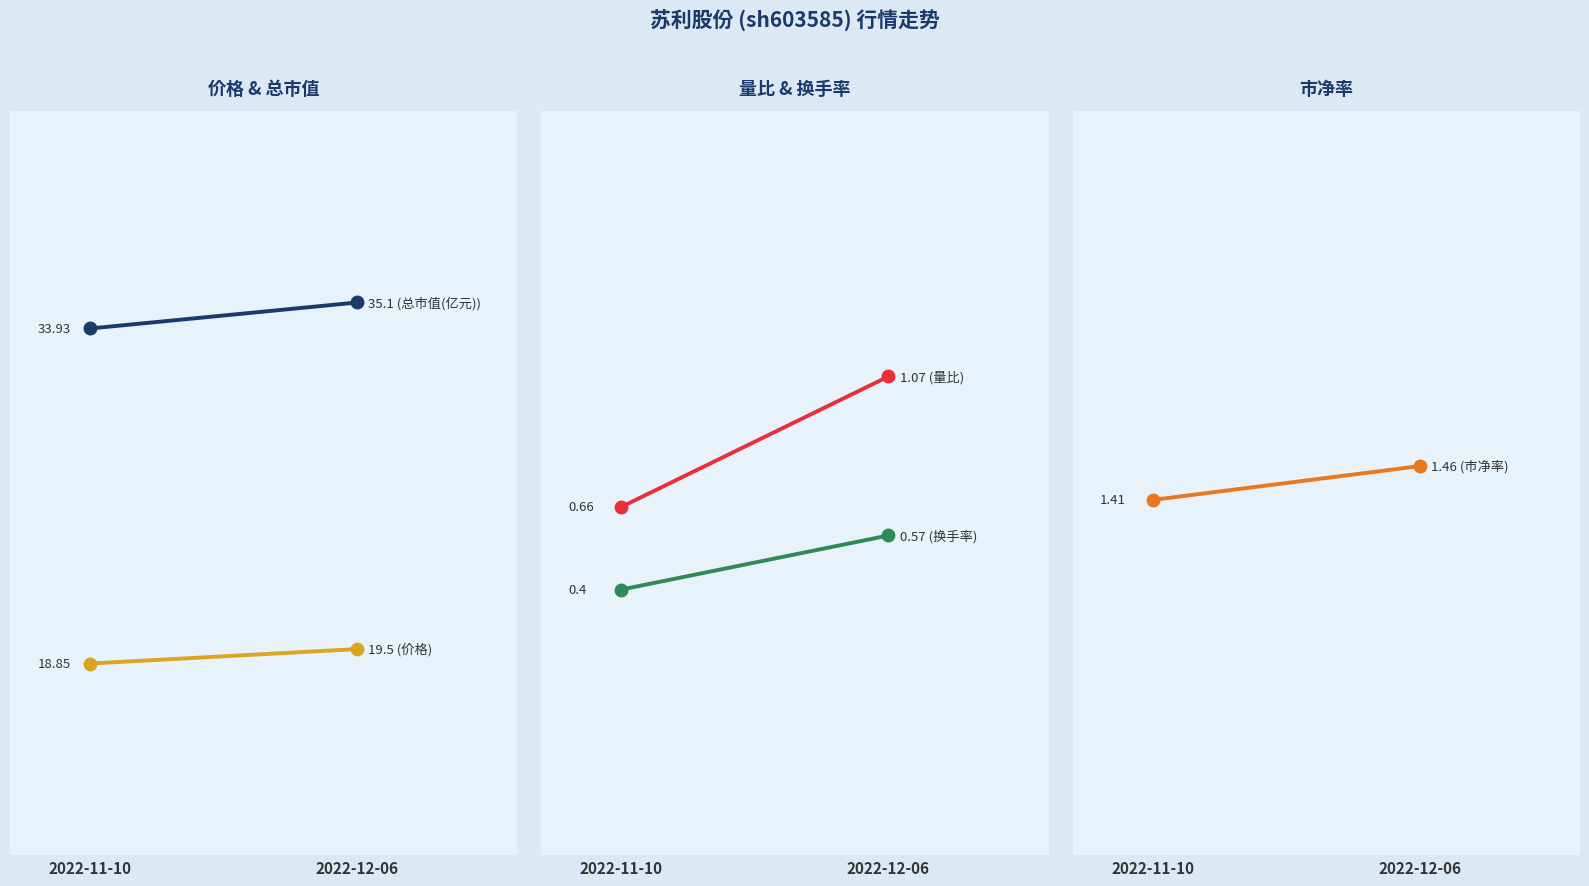

The 总市值(亿元) series shows 33.9 at 2022-11-10. True or false?

True